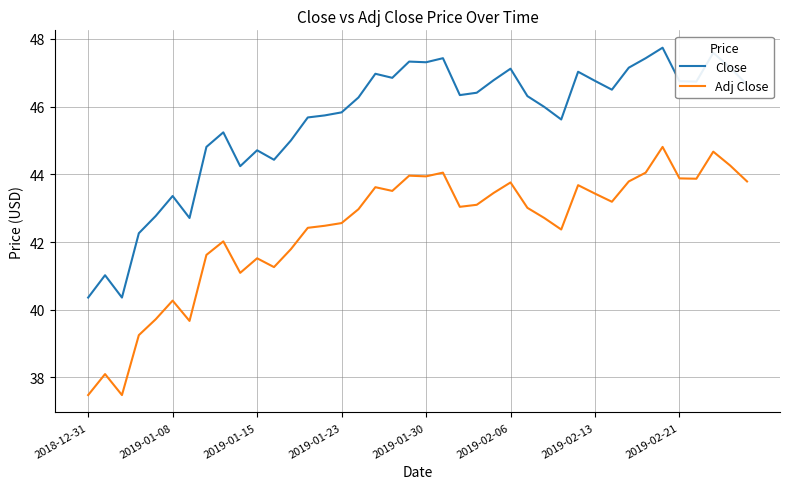

Which series has the largest range (max minus min)?

Close